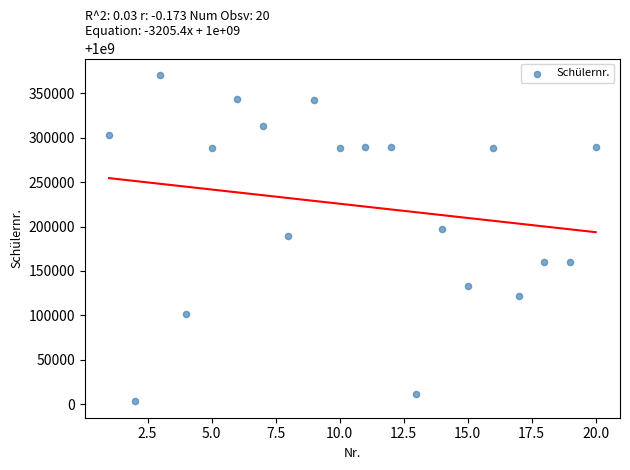

What is the range of X values (max minus min)?

19